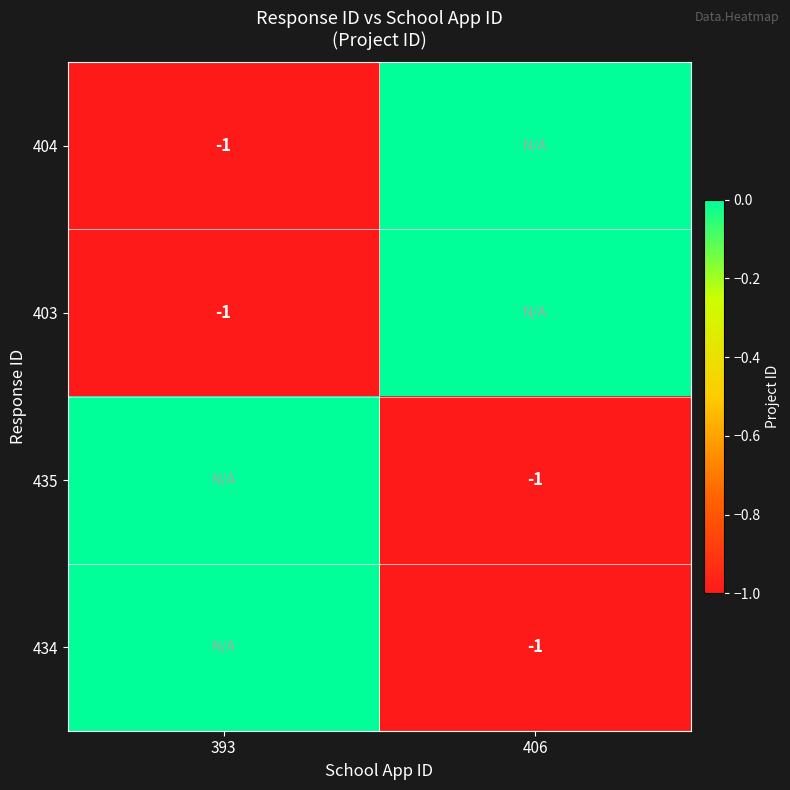

Count the number of data series in this chart.

4